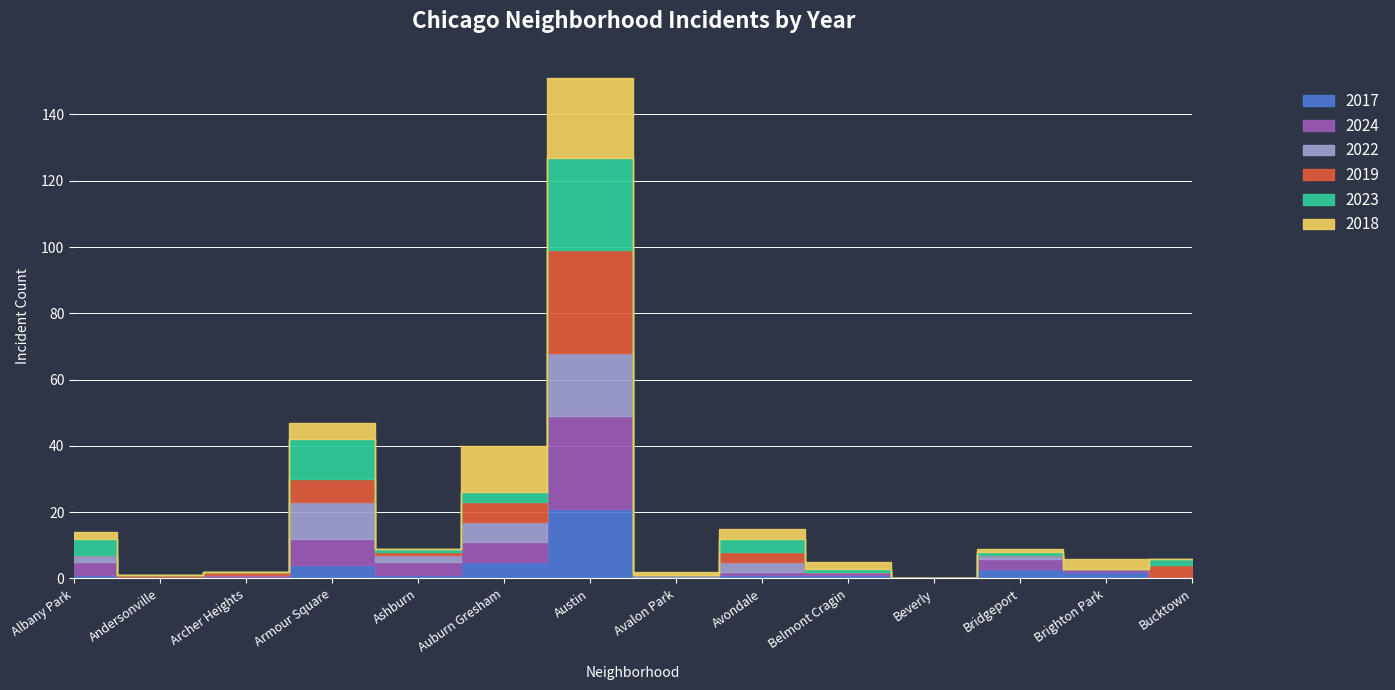

Count the number of data series in this chart.

6